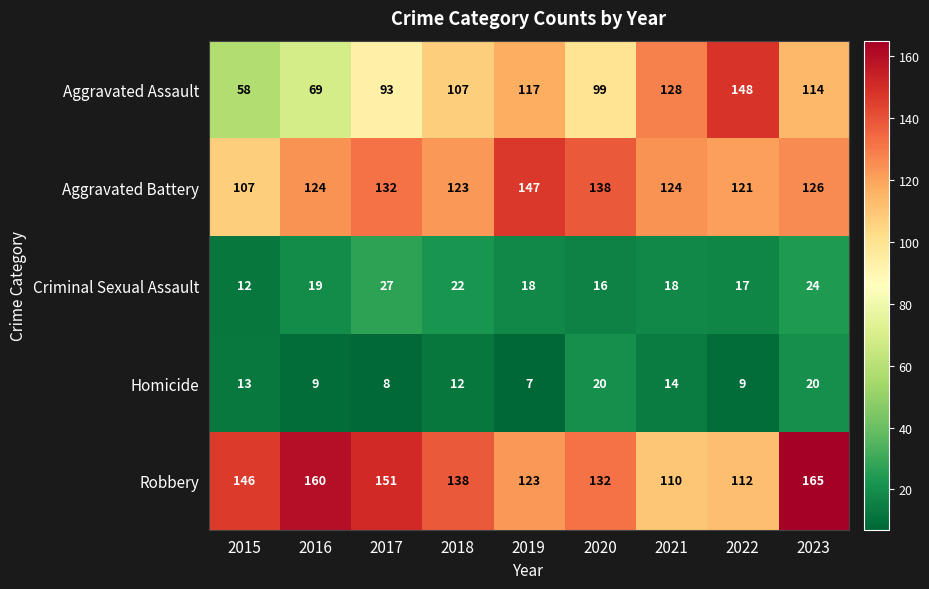

How many values in the Homicide series are below 12?

4